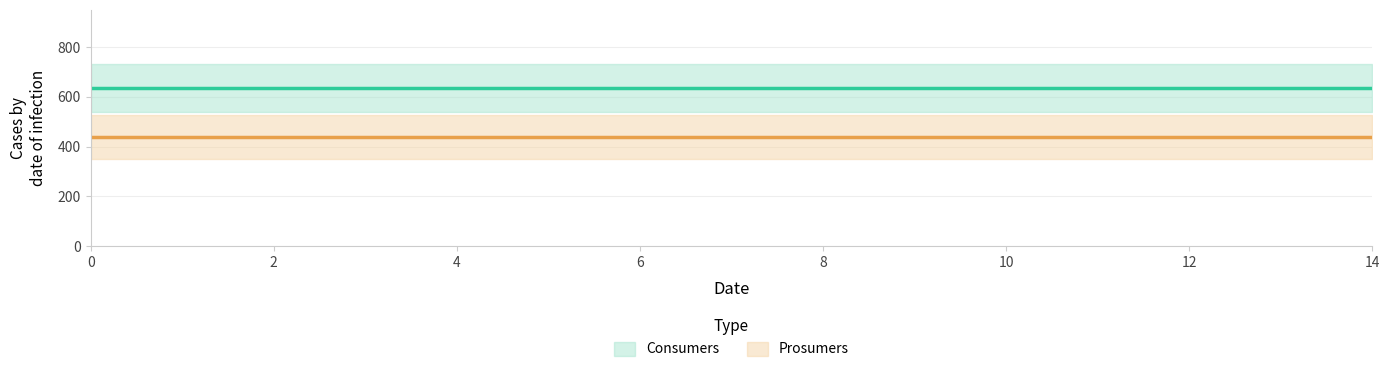

True or false: Prosumers has more than 2 interior local peaks.

False